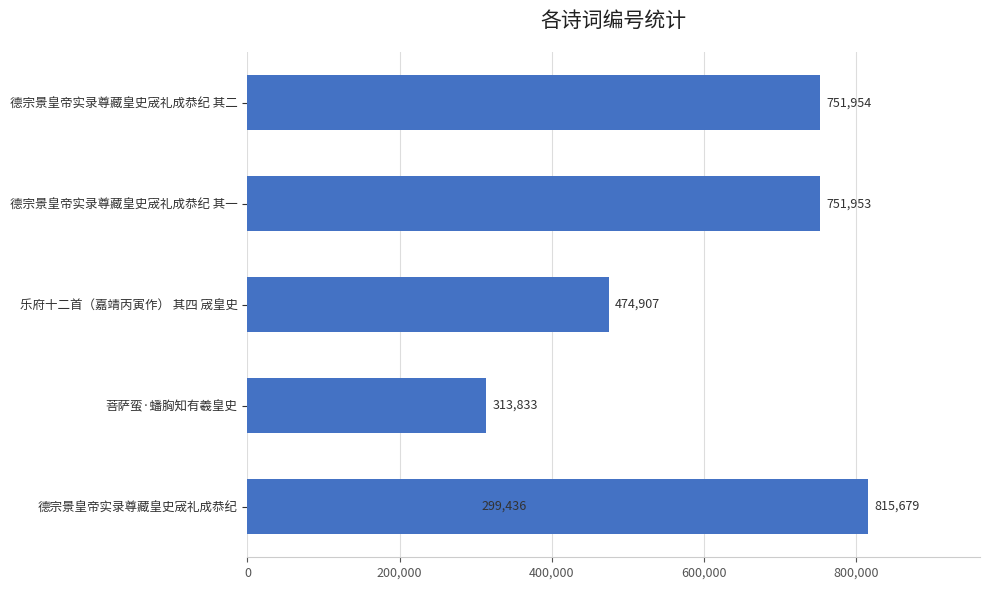

Count the number of data series in this chart.

1